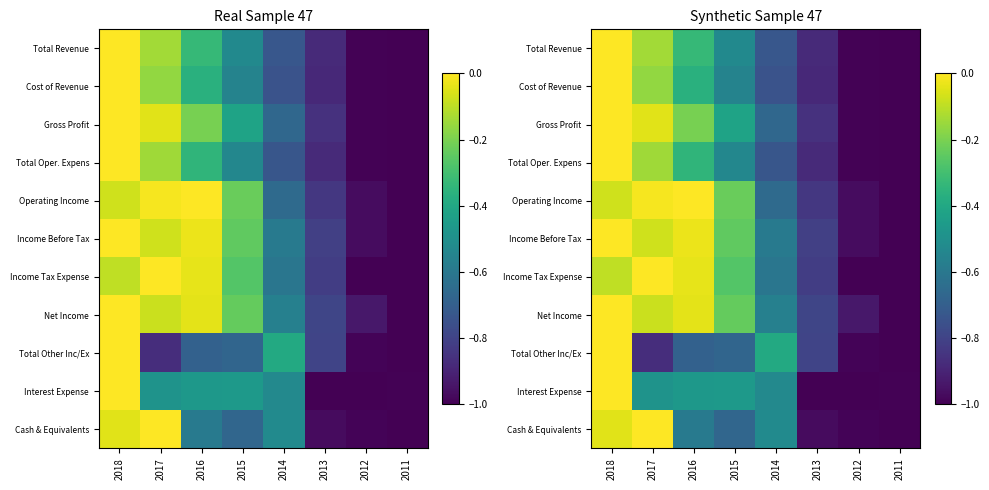

List the labels in order of Cost of Revenue value, smallest first.

2011, 2012, 2013, 2014, 2015, 2016, 2017, 2018